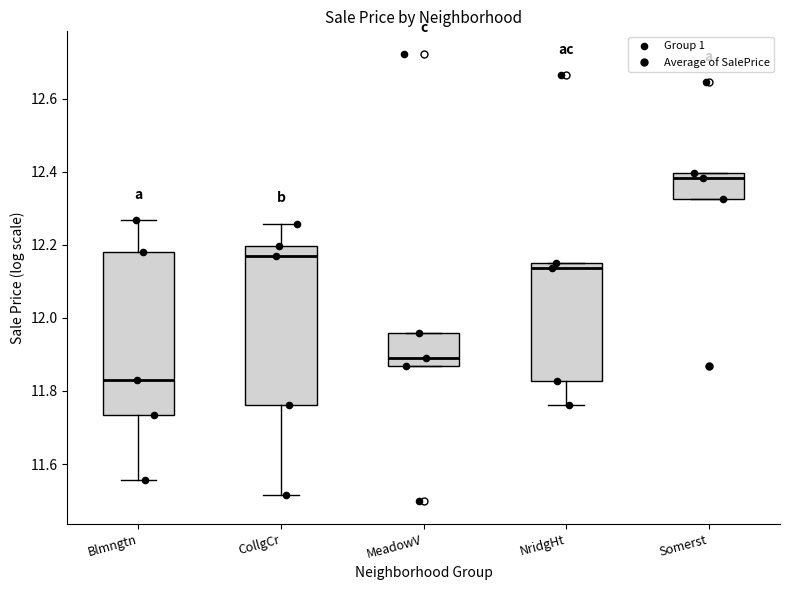

Reading left to right, transcribe this box plot: for each box, give where its median line is, the range the box spans, and where its two whiskers end, as read against the y-axis. The values are not printed on the chart, so give them approximately, as read against the axis.

Blmngtn: median 11.84, box 11.74 to 12.18, whiskers 11.56 to 12.26
CollgCr: median 12.16, box 11.76 to 12.20, whiskers 11.52 to 12.26
MeadowV: median 11.90, box 11.86 to 11.96, whiskers 11.86 to 11.96
NridgHt: median 12.14 (just below the box's upper edge), box 11.82 to 12.14, whiskers 11.76 to 12.14
Somerst: median 12.38, box 12.32 to 12.40, whiskers 12.32 to 12.40